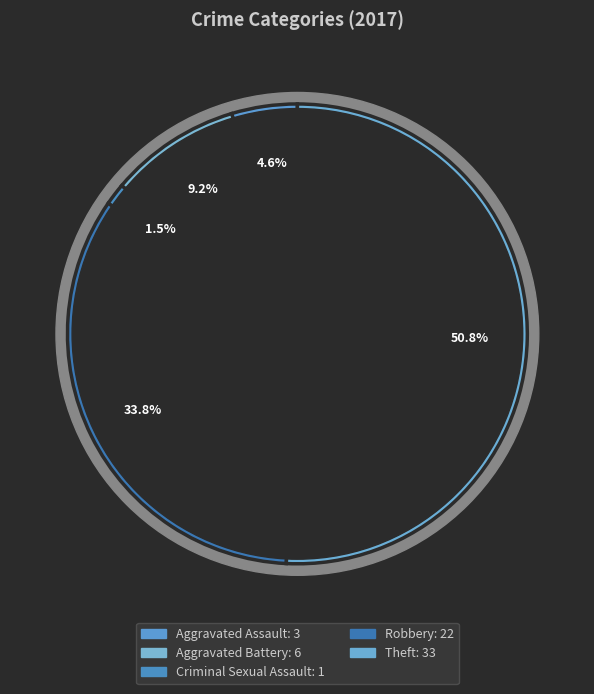

Is the sum of Criminal Sexual Assault and Robbery greater than half?

No